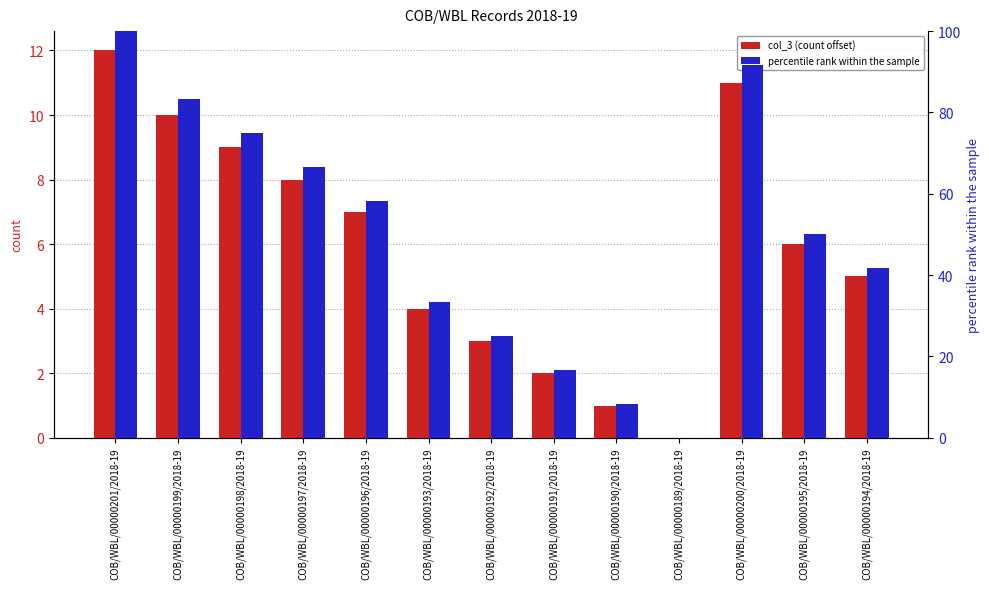

Is the value of col_3 (count offset) at COB/WBL/00000191/2018-19 greater than the value of percentile rank within the sample at COB/WBL/00000197/2018-19?

No